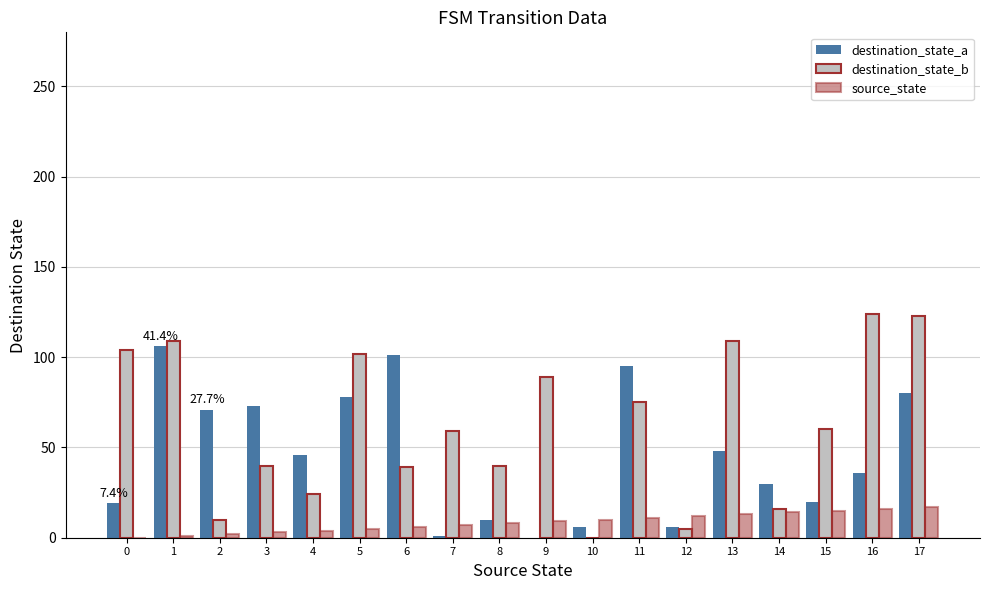

How many distinct data groups are displayed?

3